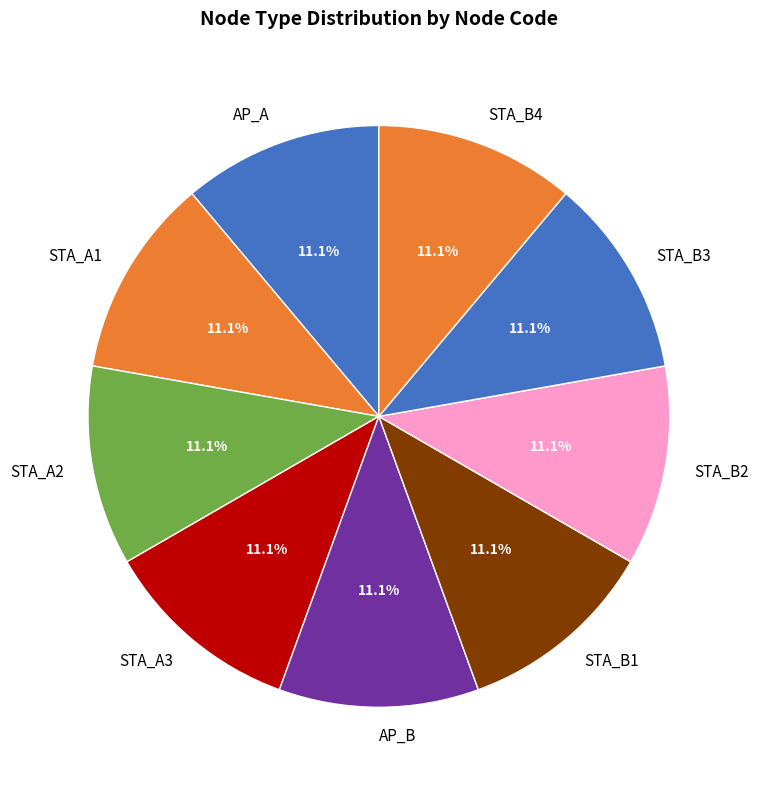

What percentage is NOT represented by AP_B?

88.9%